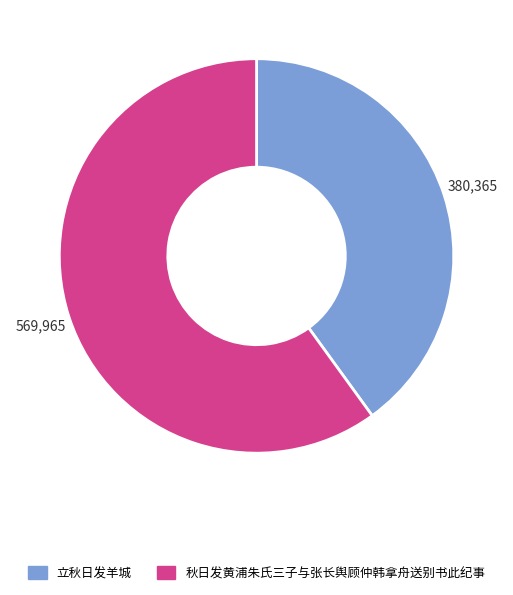

Is the sum of 立秋日发羊城 and 秋日发黄浦朱氏三子与张长舆顾仲韩拿舟送别书此纪事 greater than half?

Yes